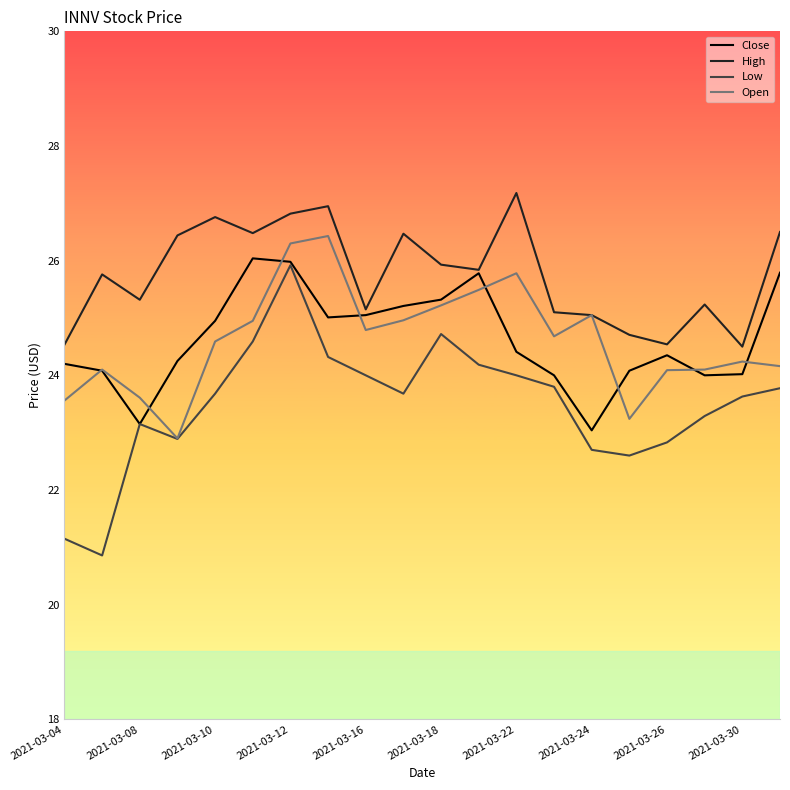

At how many categories does at least one series exceed 26?

8